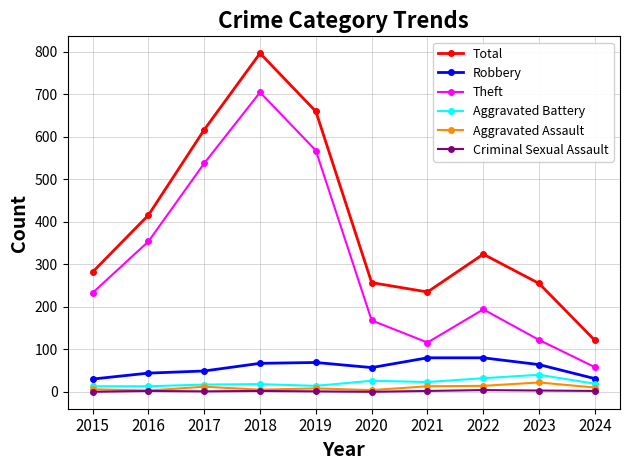

Where does the Total series first go above 324?

2016